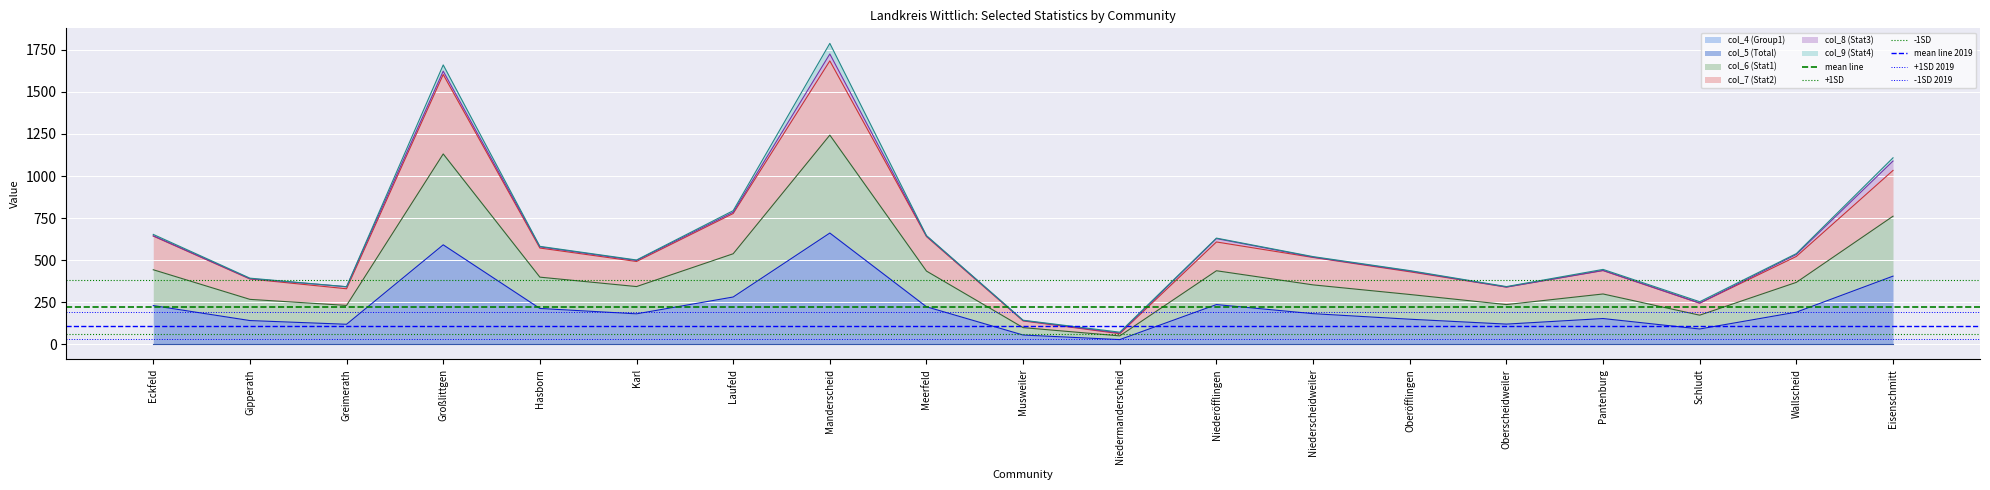

The value of +1SD 2019 at Eckfeld is 191.7. True or false?

True